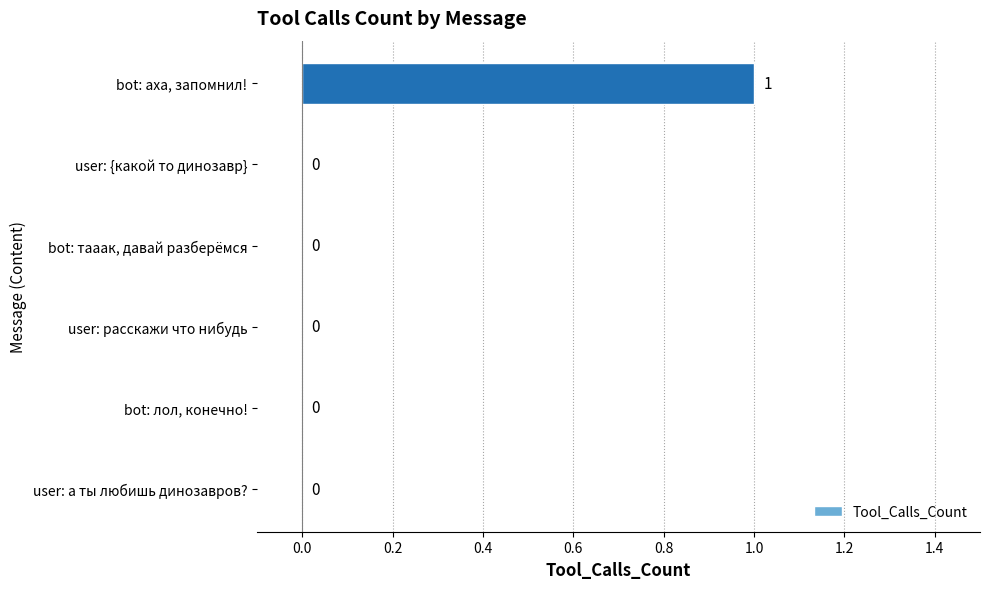

True or false: the data shows 1 at bot: аха, запомнил!.

True